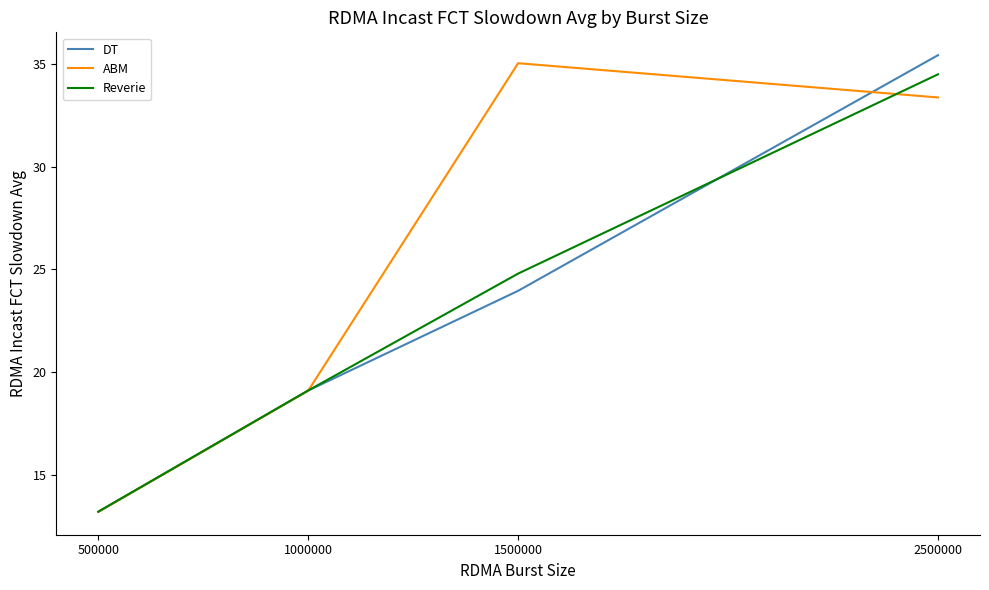

True or false: DT has more than 1 interior local peaks.

False